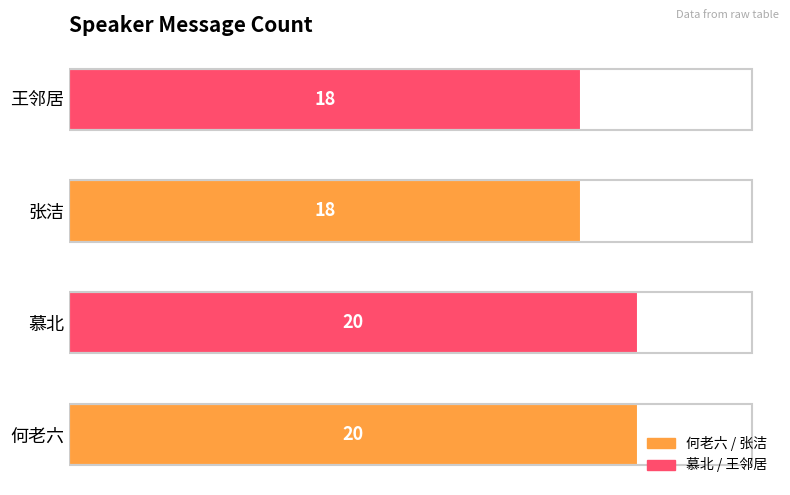

Reading bottom to top, transcribe all the data shown in this chart.

何老六=20	慕北=20	张洁=18	王邻居=18